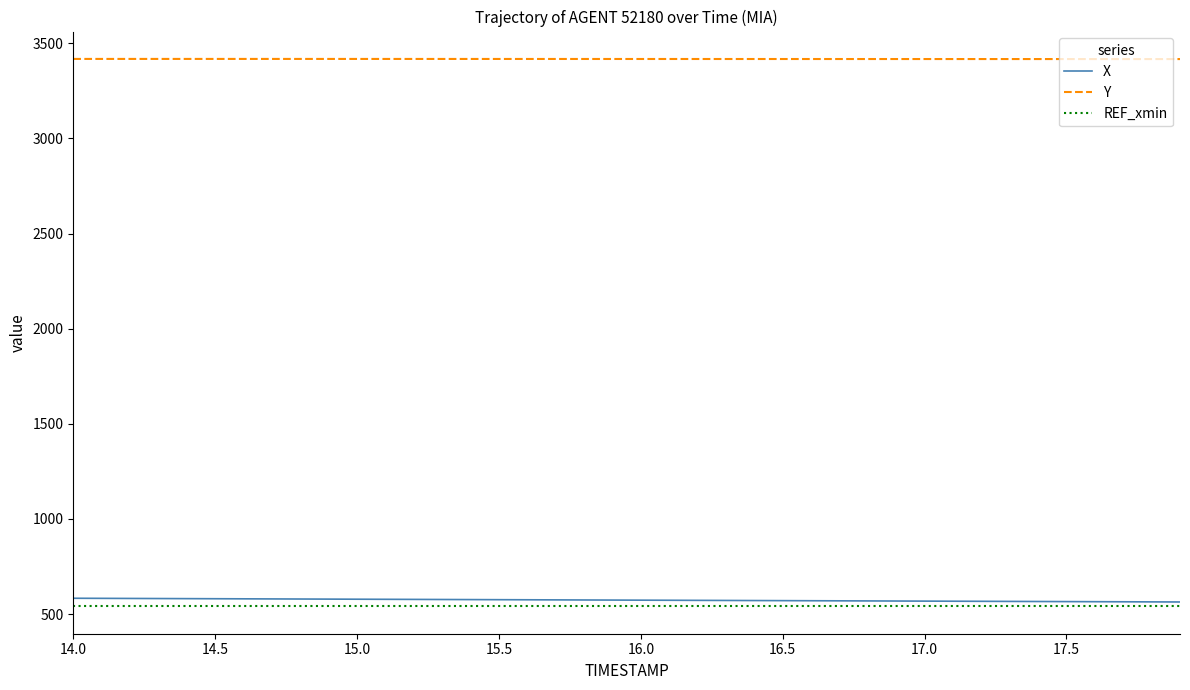

Which series has the largest total across all categories?

Y